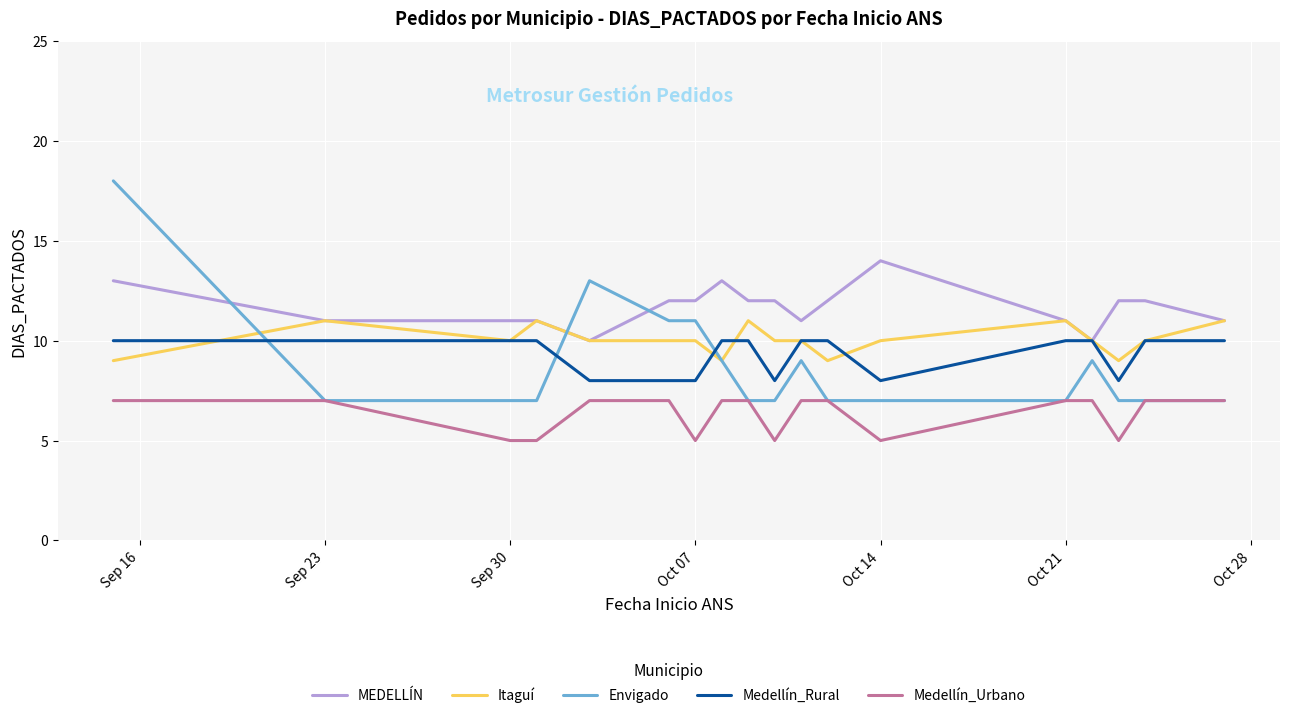

Does the chart have visible grid lines?

Yes